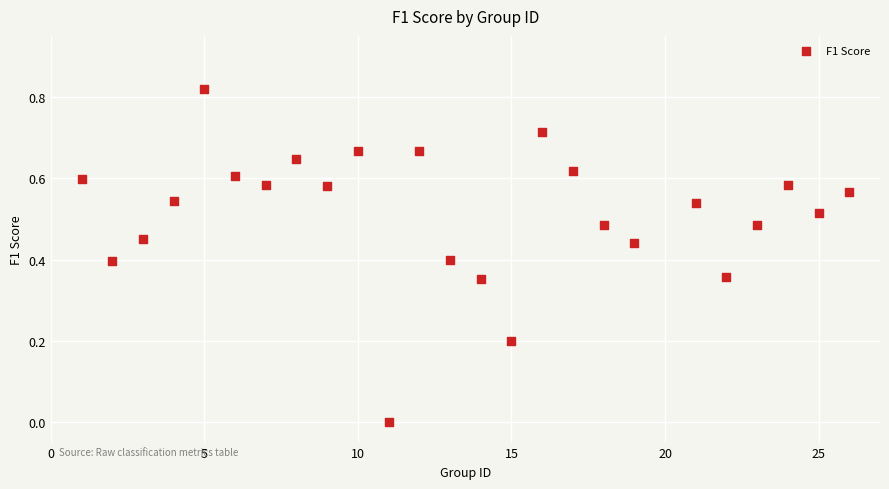

What is the range of X values (max minus min)?

25.0